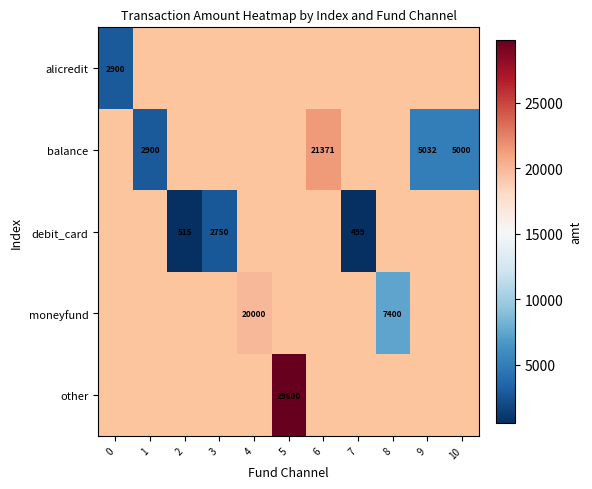

Is the value of moneyfund at 5 greater than the value of balance at 10?

No